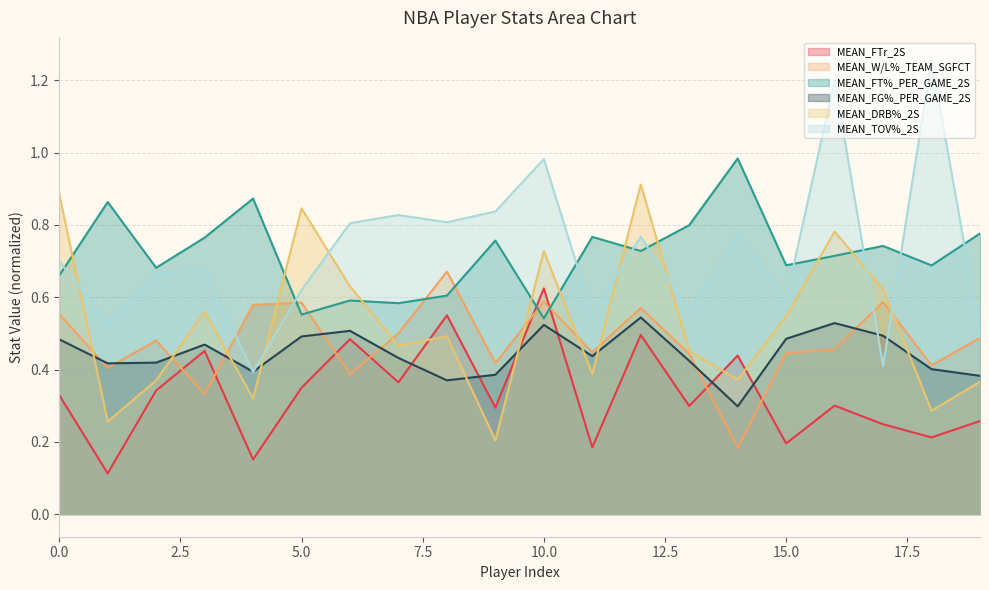

How many lines are shown in the chart?

6